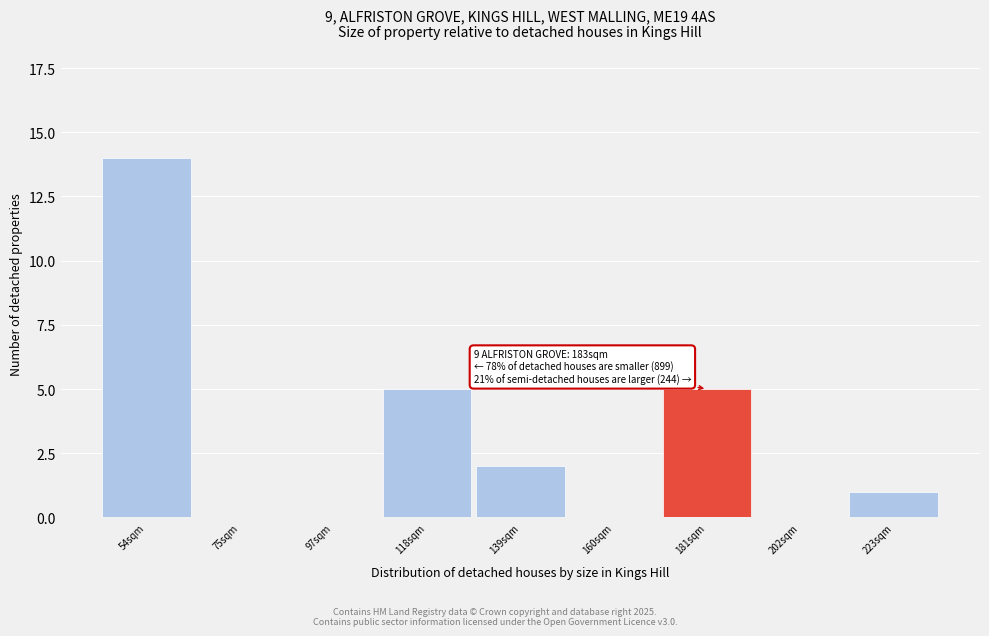

Reading right to left, transcribe all the data shown in this chart.

223sqm=1	202sqm=0	181sqm=5	160sqm=0	139sqm=2	118sqm=5	97sqm=0	75sqm=0	54sqm=14